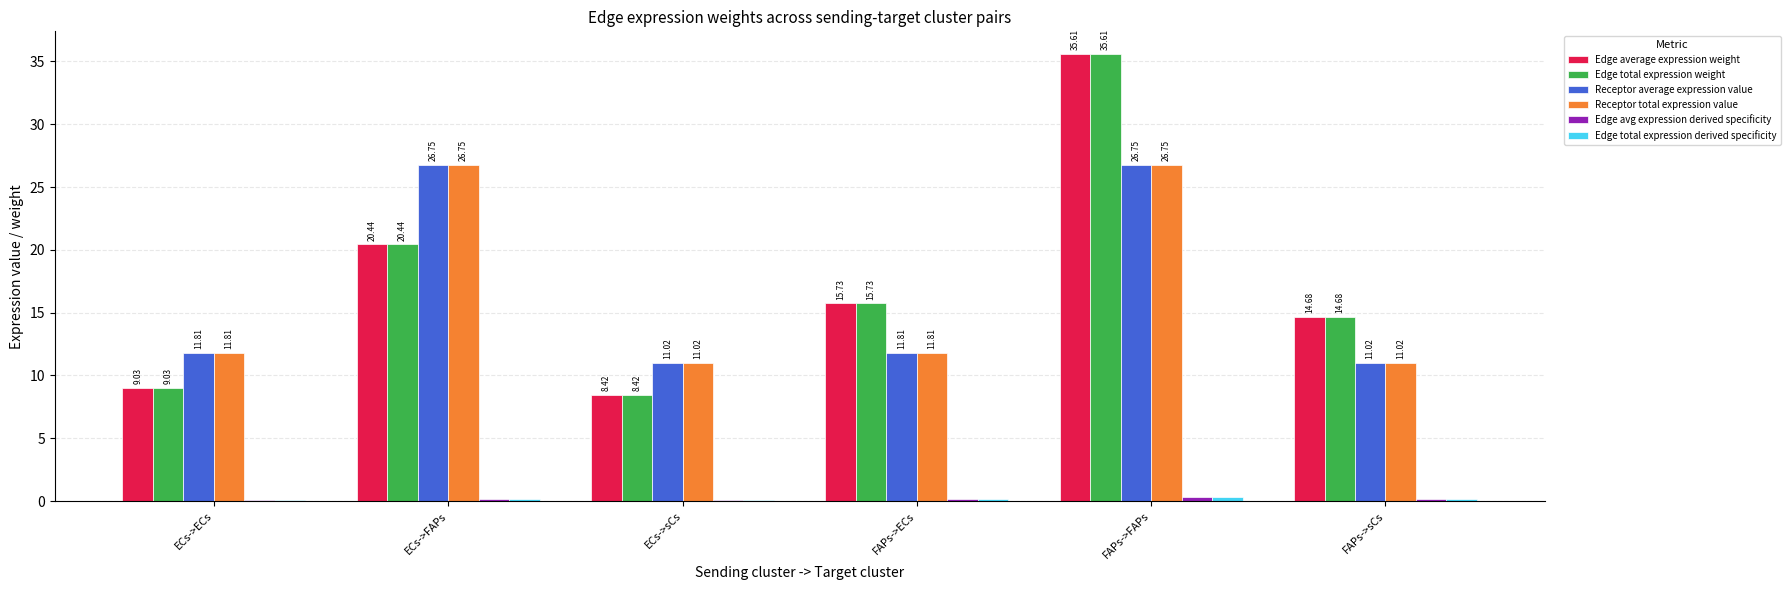

Which label corresponds to the largest value in the chart?

FAPs->FAPs